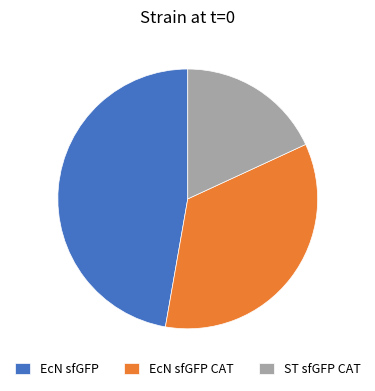

How many segments does this pie chart have?

3